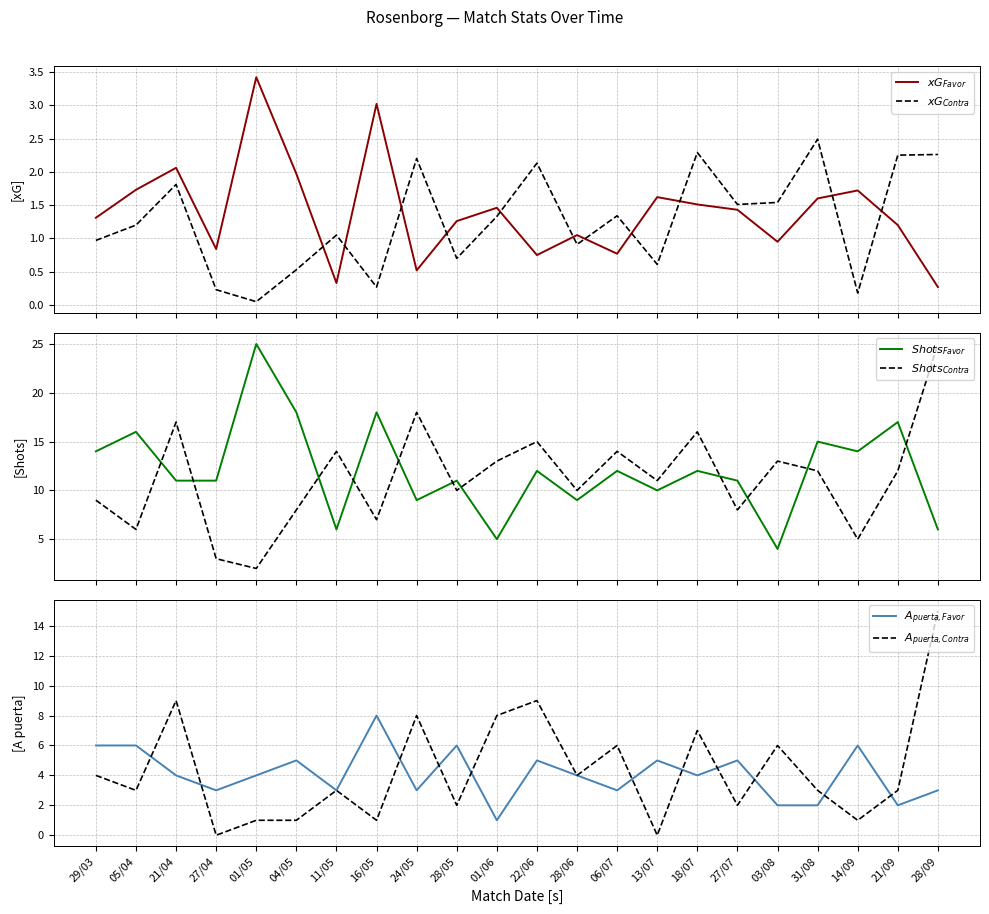

True or false: $Shots_{Favor}$ has a value of 7.1 at 03/08.

False